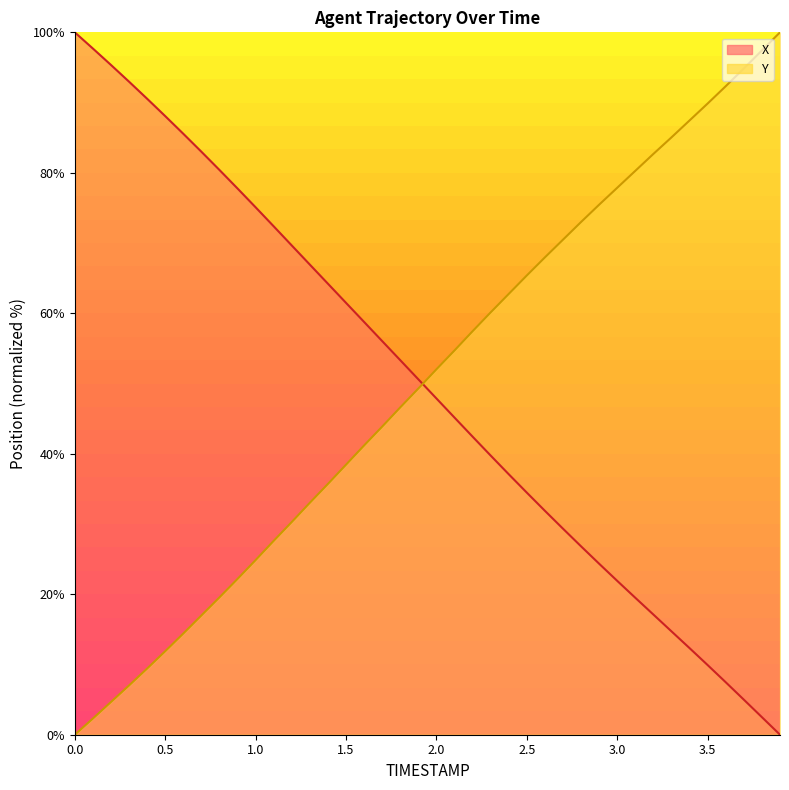

True or false: X and Y intersect in this chart.

True